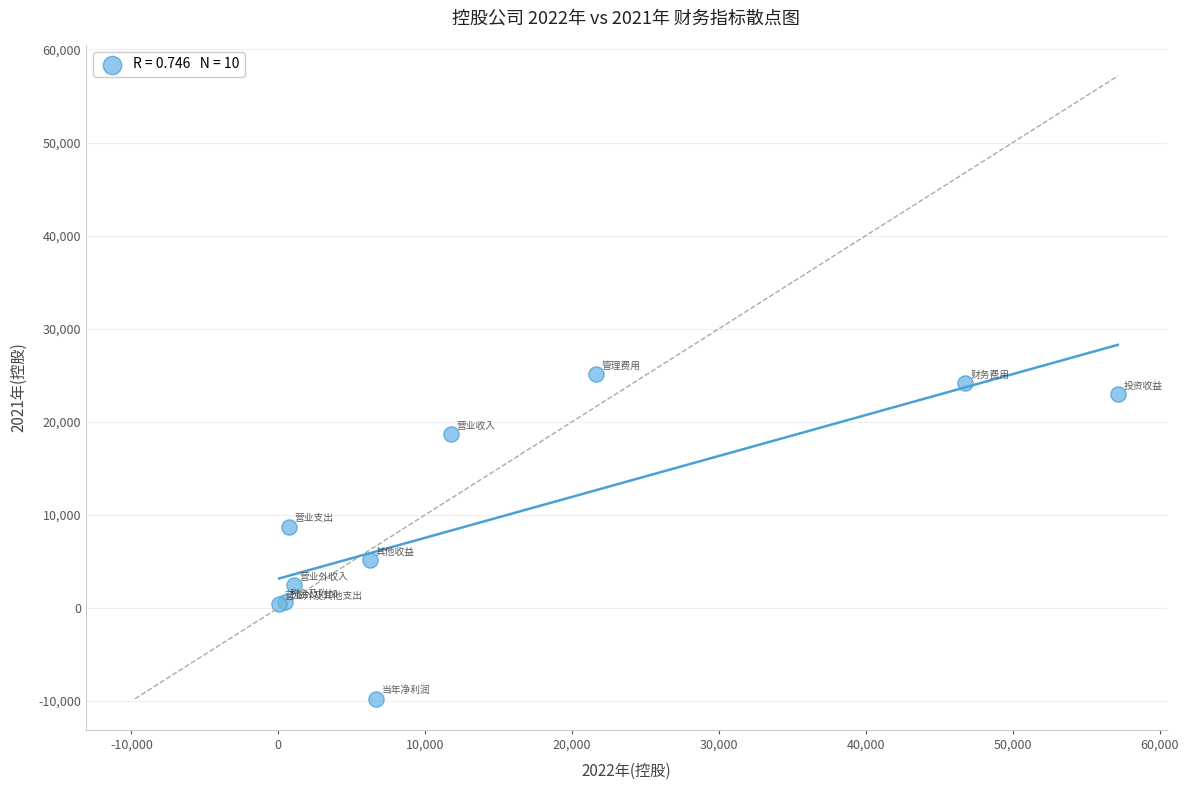

What Y value in the scatter plot is closest to 7672?

8724.1